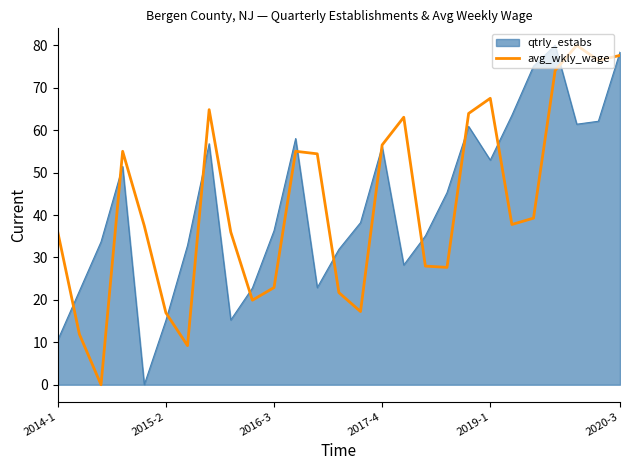

What is the maximum value for avg_wkly_wage?

80.0